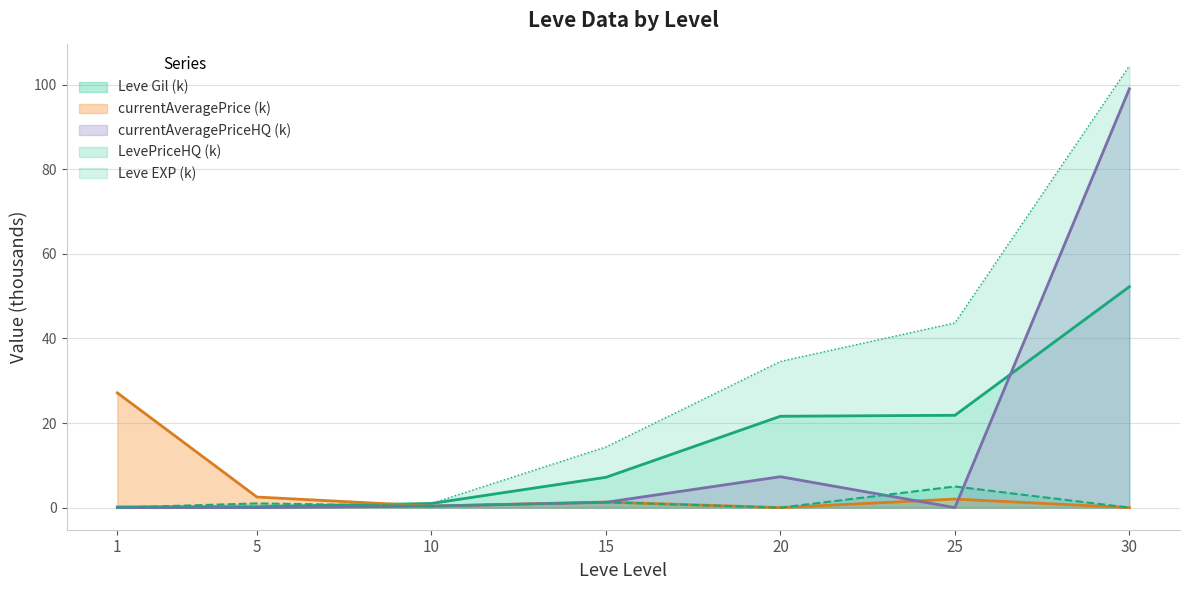

How many values in the Leve Gil series exceed 7?

4